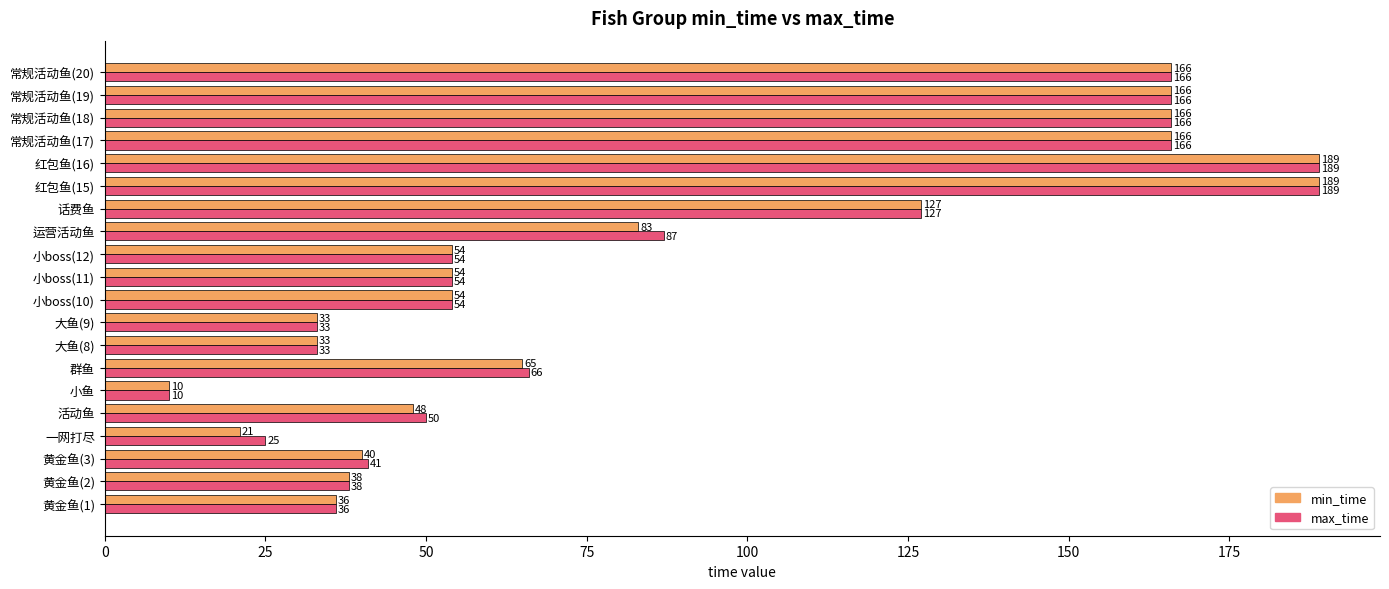

What is the average value of the max_time series?

88